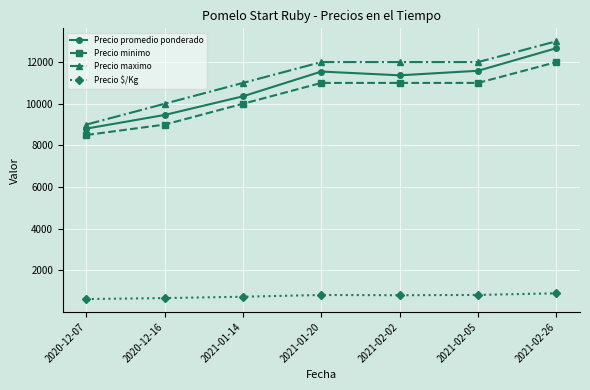

True or false: Precio $/Kg has a value of 220 at 2021-02-05.

False